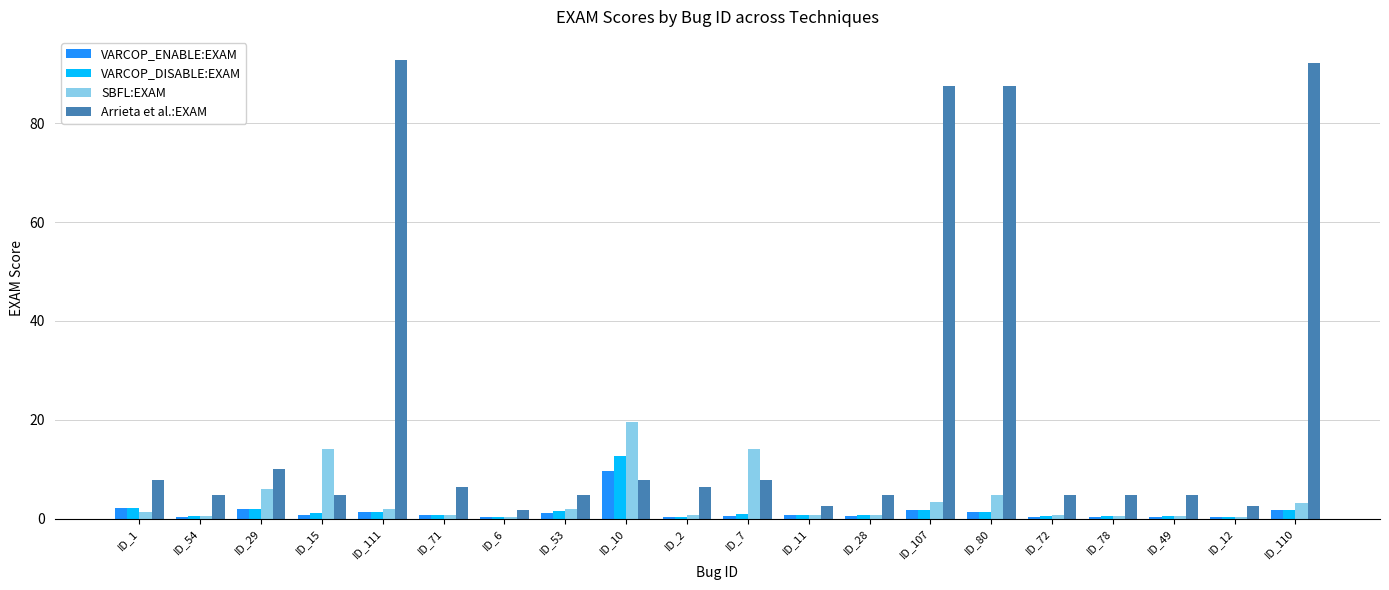

What are all the series names shown in the legend?

VARCOP_ENABLE:EXAM, VARCOP_DISABLE:EXAM, SBFL:EXAM, Arrieta et al.:EXAM